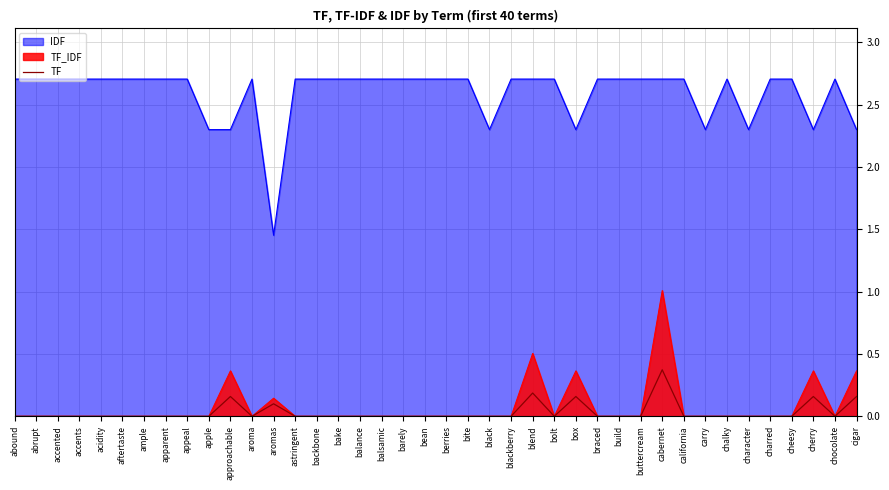

What is the label of the 3rd point from the right?

cherry